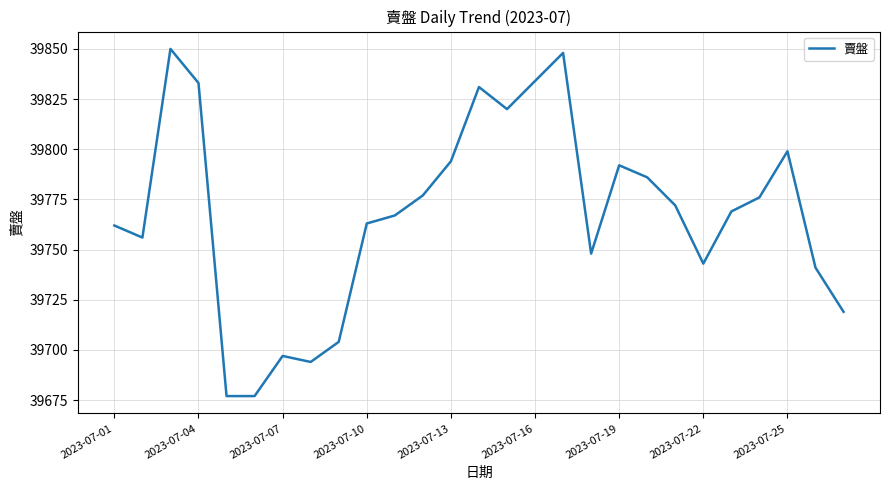

What is the maximum value shown in the chart?

39850